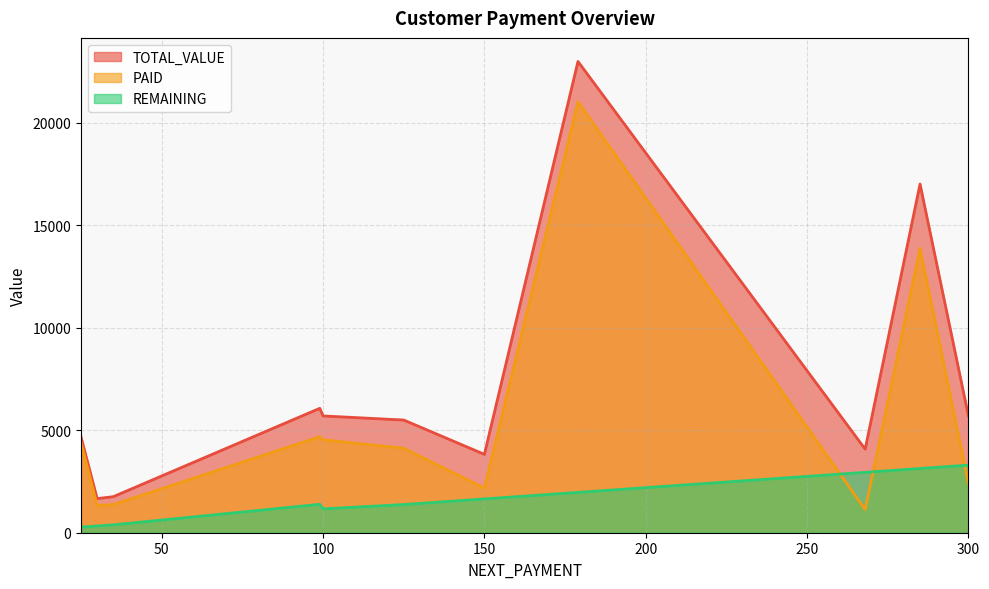

What is the total value across all series at 300?

11400.0